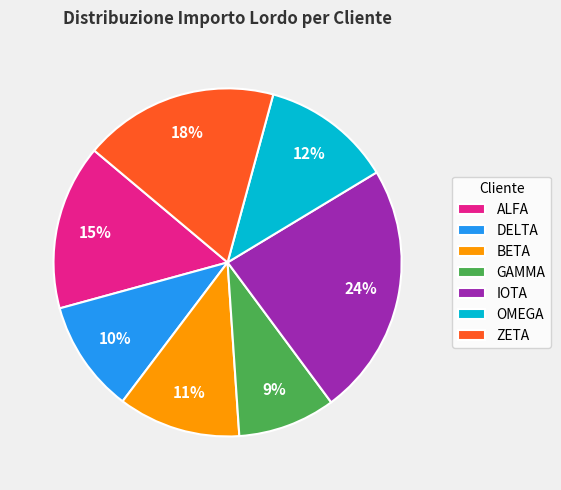

To the nearest percent, what portion does ALFA represent?

15%